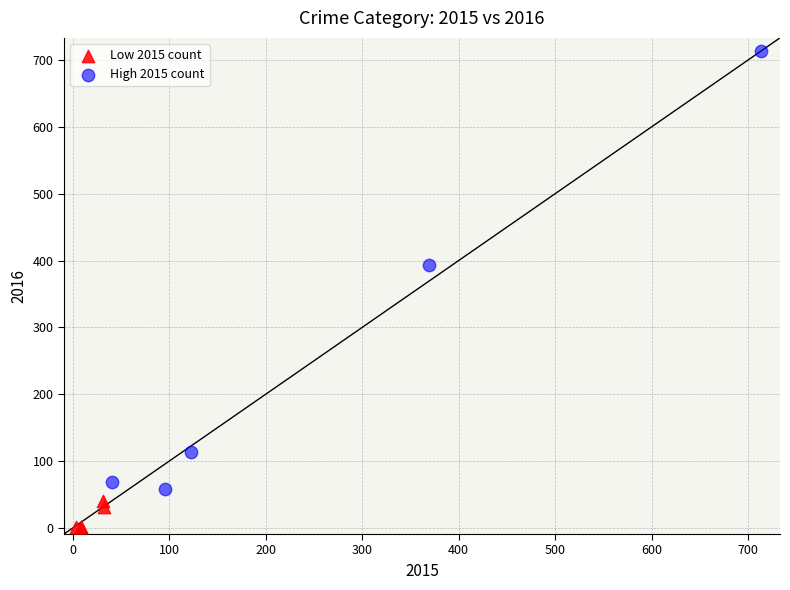

Which series contains the highest Y value?

High 2015 count